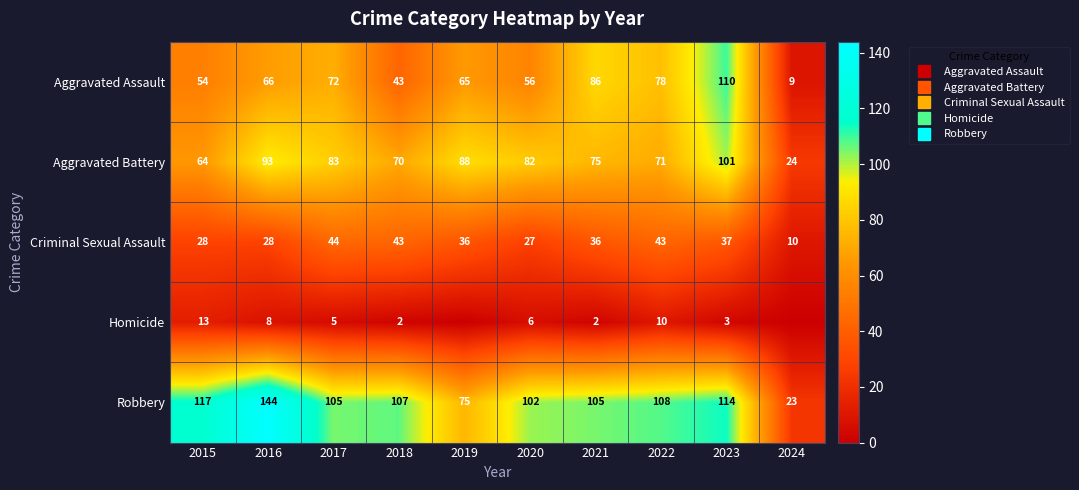

Which has a higher value, 2021 or 2019?

2021